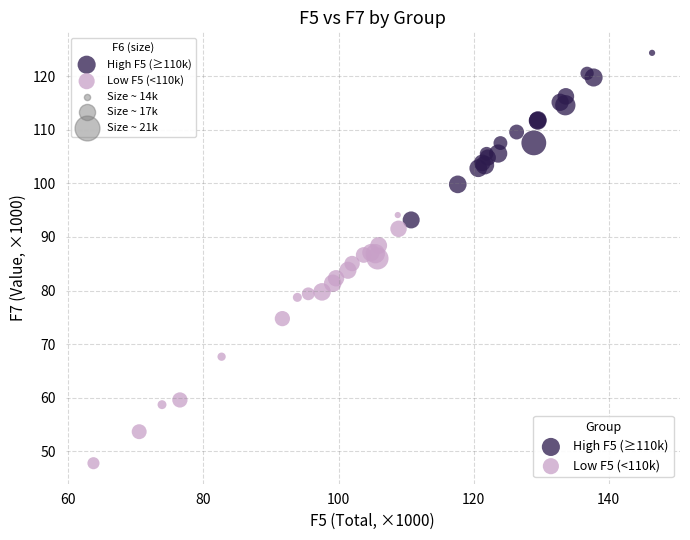

Which series has the largest Y range (max minus min)?

Low F5 (<110k)